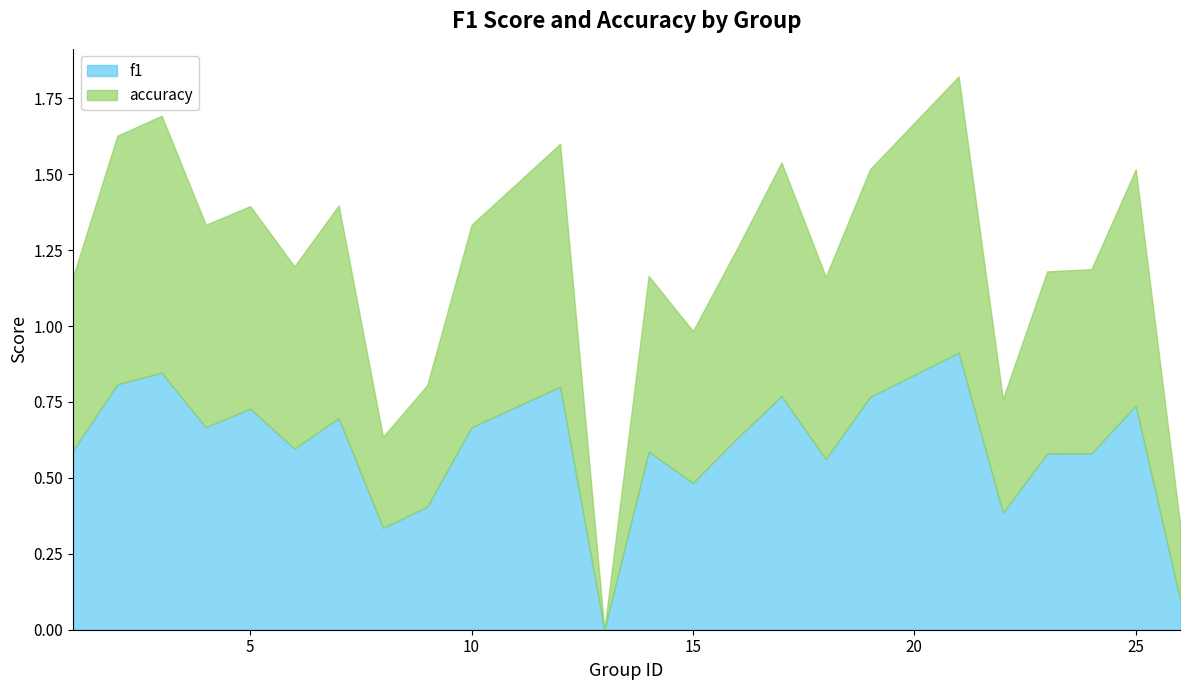

Read the accuracy value at 8.

0.3